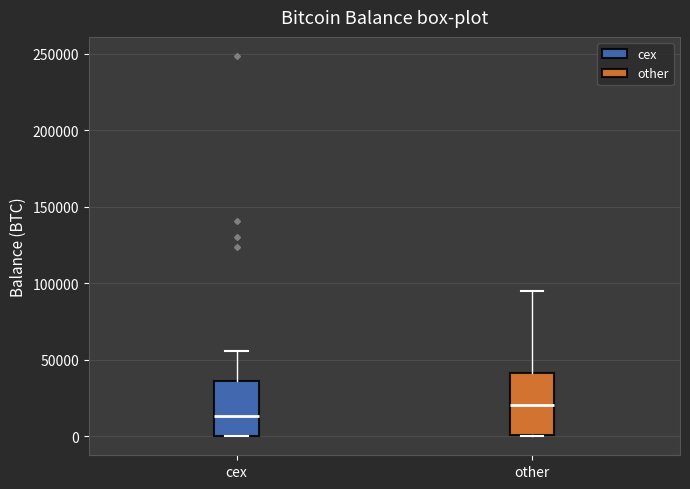

Where does the median line of the box for other sit on the y-axis? The values are not printed on the chart, so give them approximately, as read against the axis.

20000